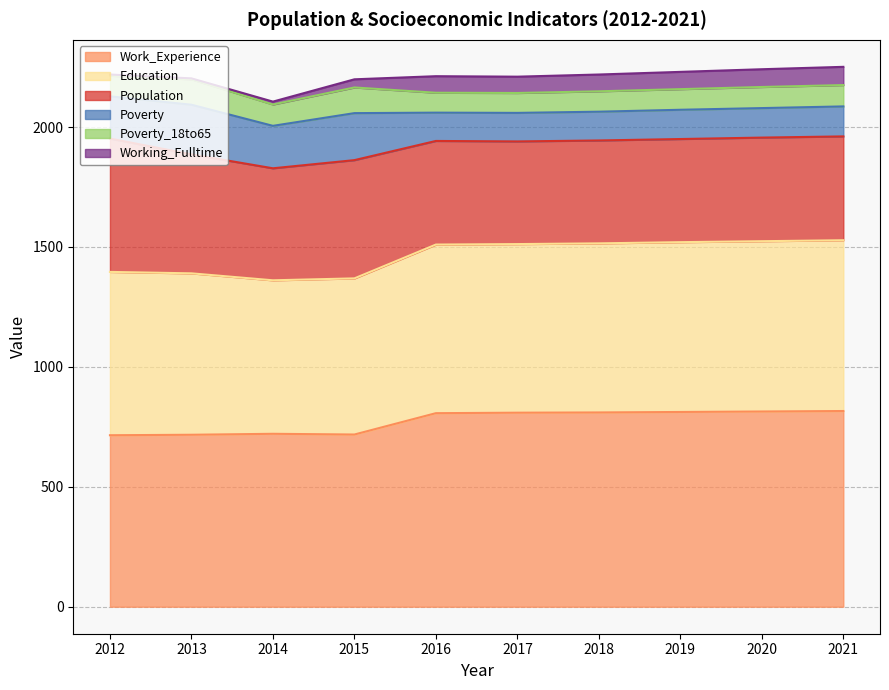

What is the difference between the maximum and minimum values in the Poverty_18to65 series?

24